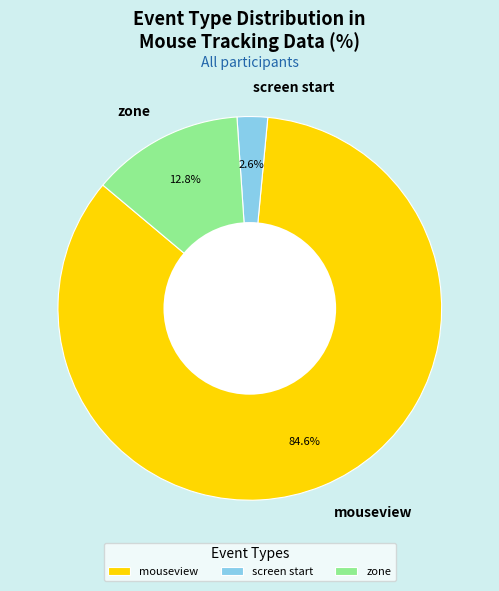

To the nearest percent, what portion does mouseview represent?

85%